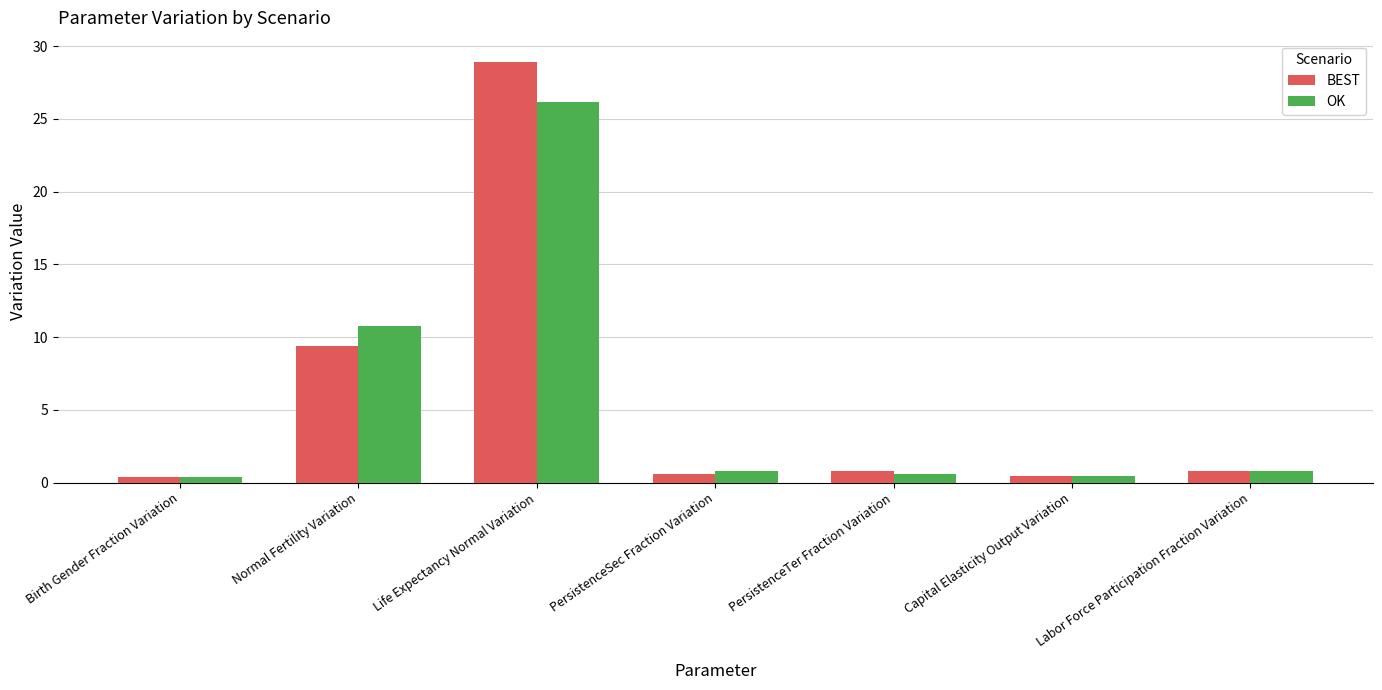

At which category does the chart reach its peak across all series?

Life Expectancy Normal Variation